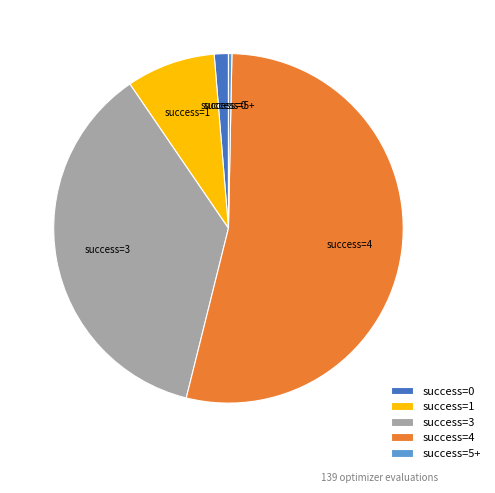

Rank the categories by value from highest to lowest.

success=4, success=3, success=1, success=0, success=5+